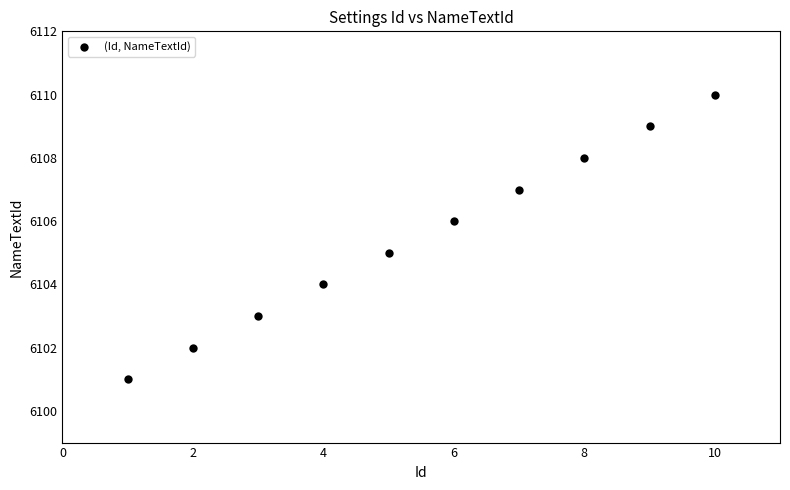

What is the average X value?

6